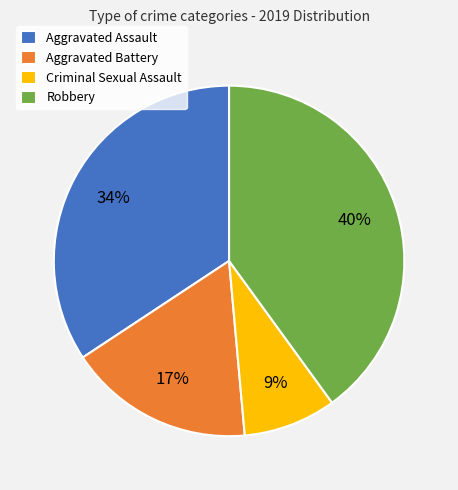

Does Aggravated Assault account for over 50% of the chart?

No